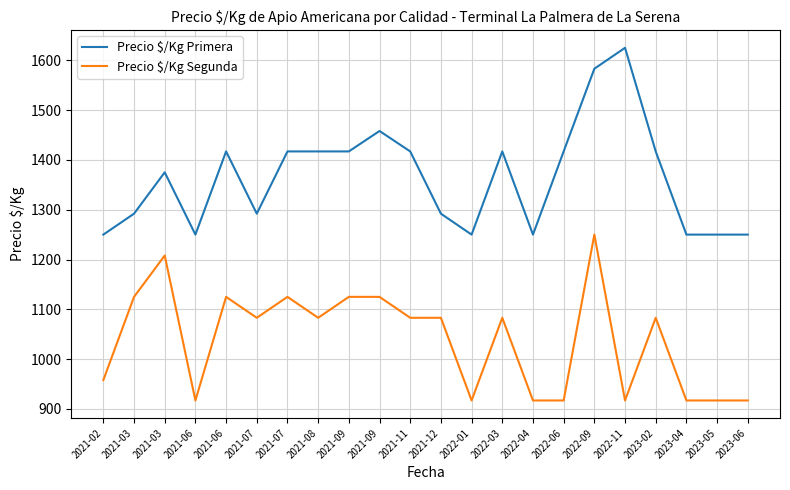

What is the sum of the Precio $/Kg Primera values at 2021-07 and 2022-01?

2667